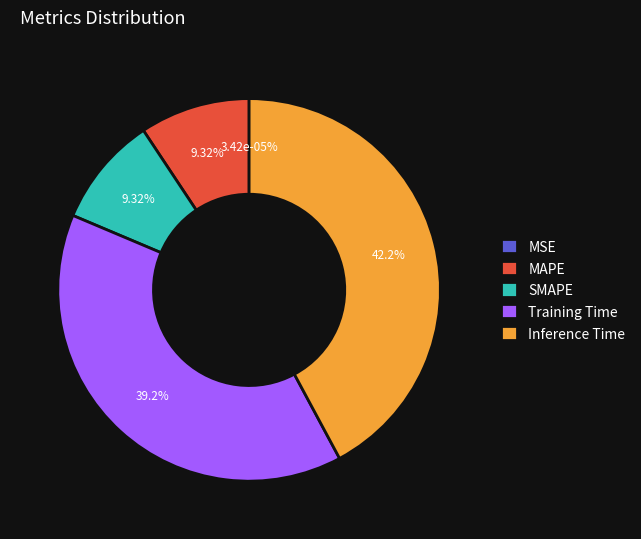

What portion of the pie excludes SMAPE?

90.7%